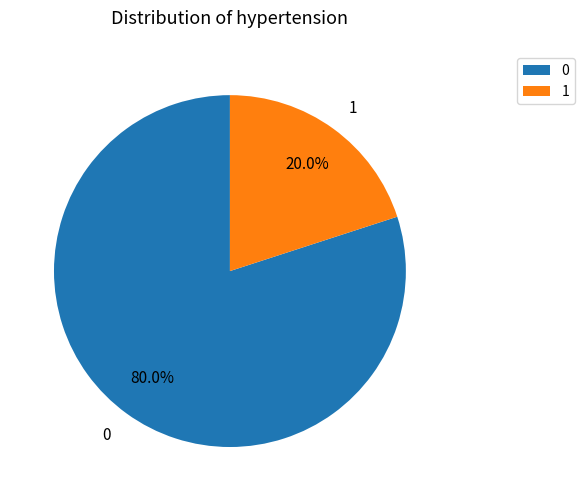

Count the number of slices in the pie.

2